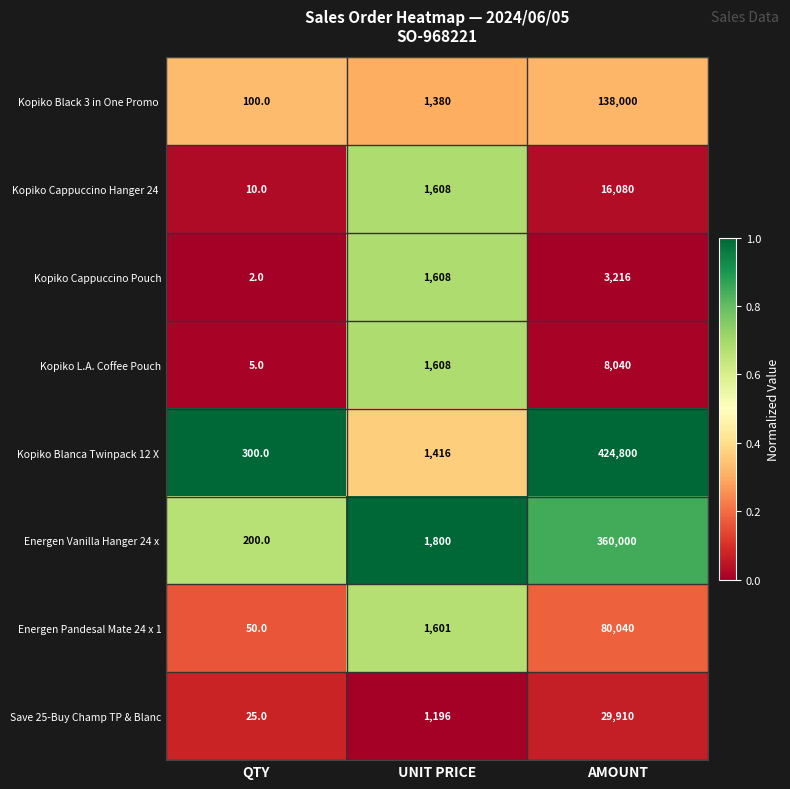

What is the difference between the Save 25-Buy Champ TP & Blanc values at AMOUNT and UNIT PRICE?

28714